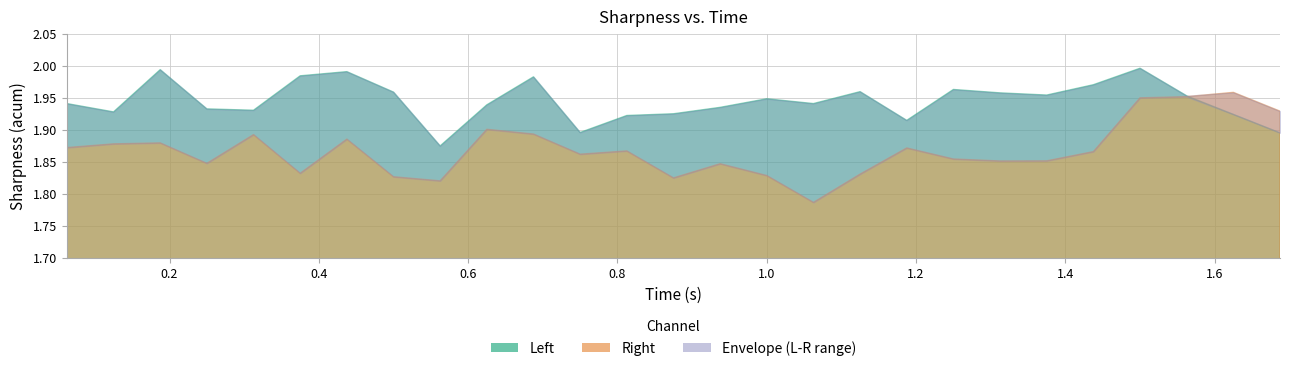

How many lines are shown in the chart?

3